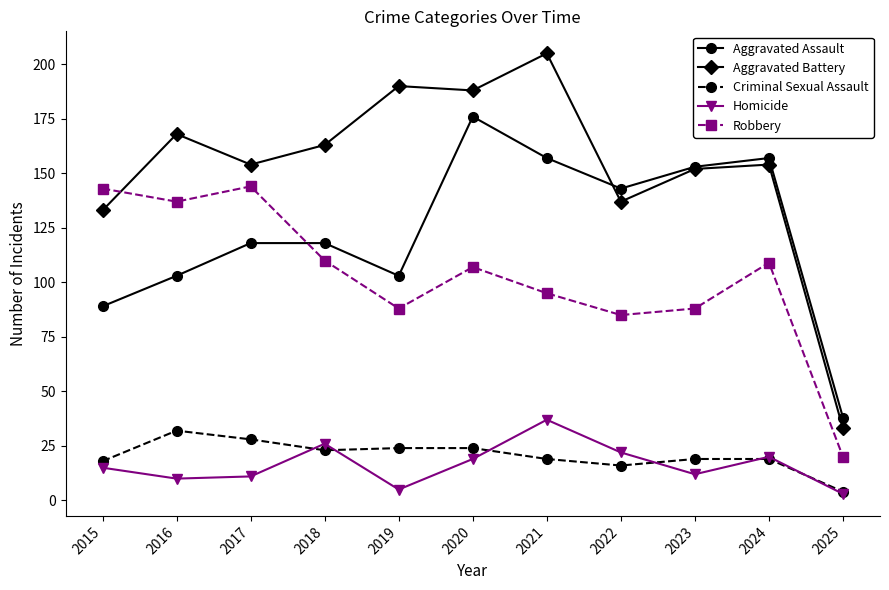

What is the maximum value shown in the chart?

205